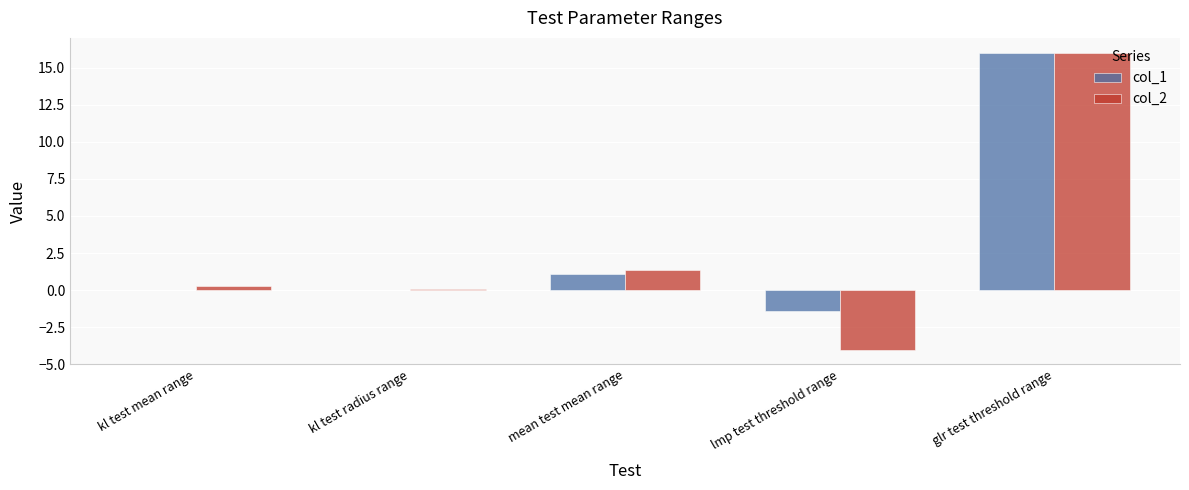

At which category is the sum across all series the highest?

glr test threshold range